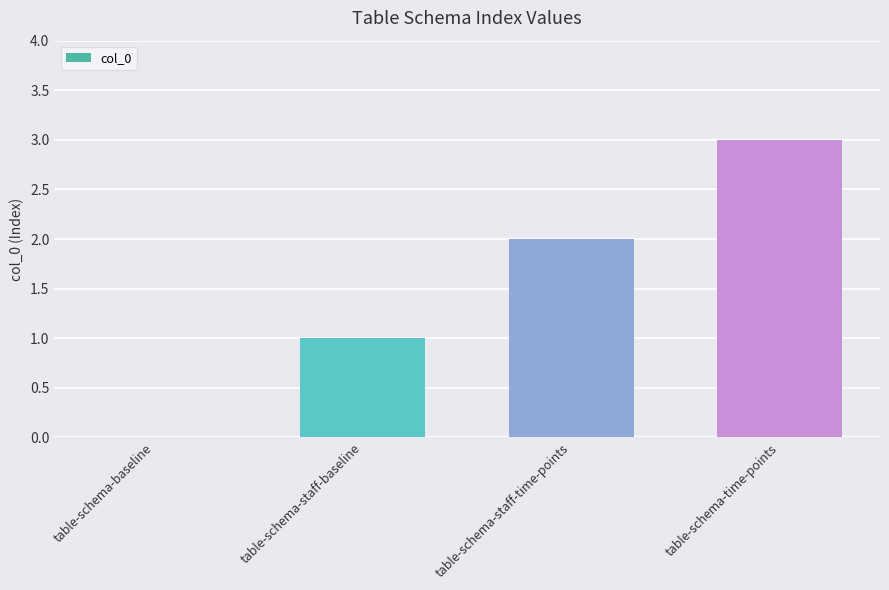

What is the maximum value shown in the chart?

3